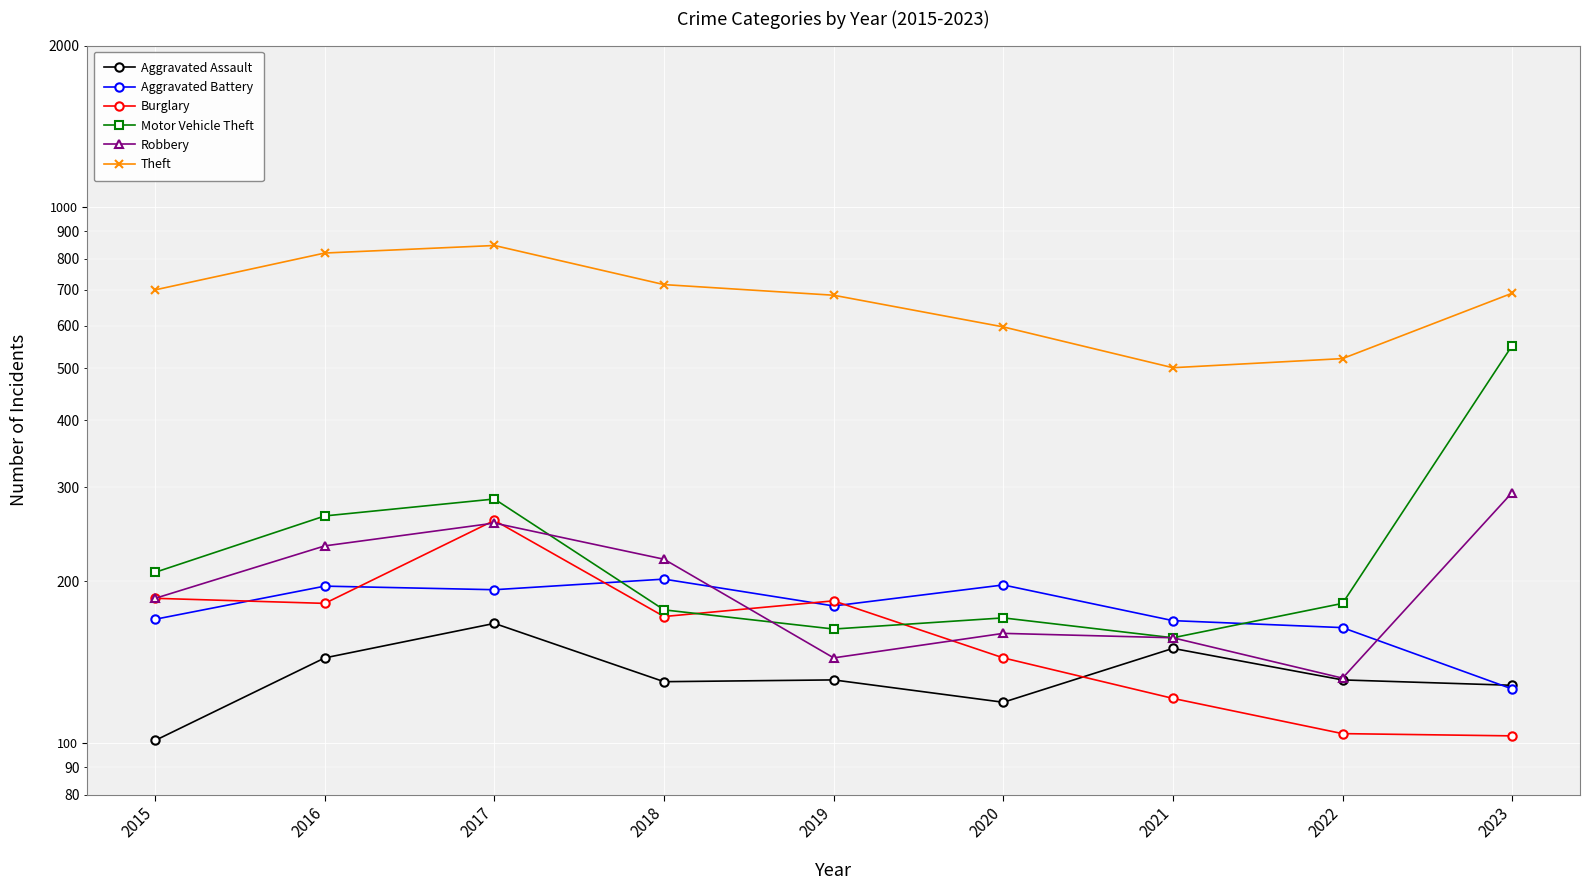

How many lines are shown in the chart?

6